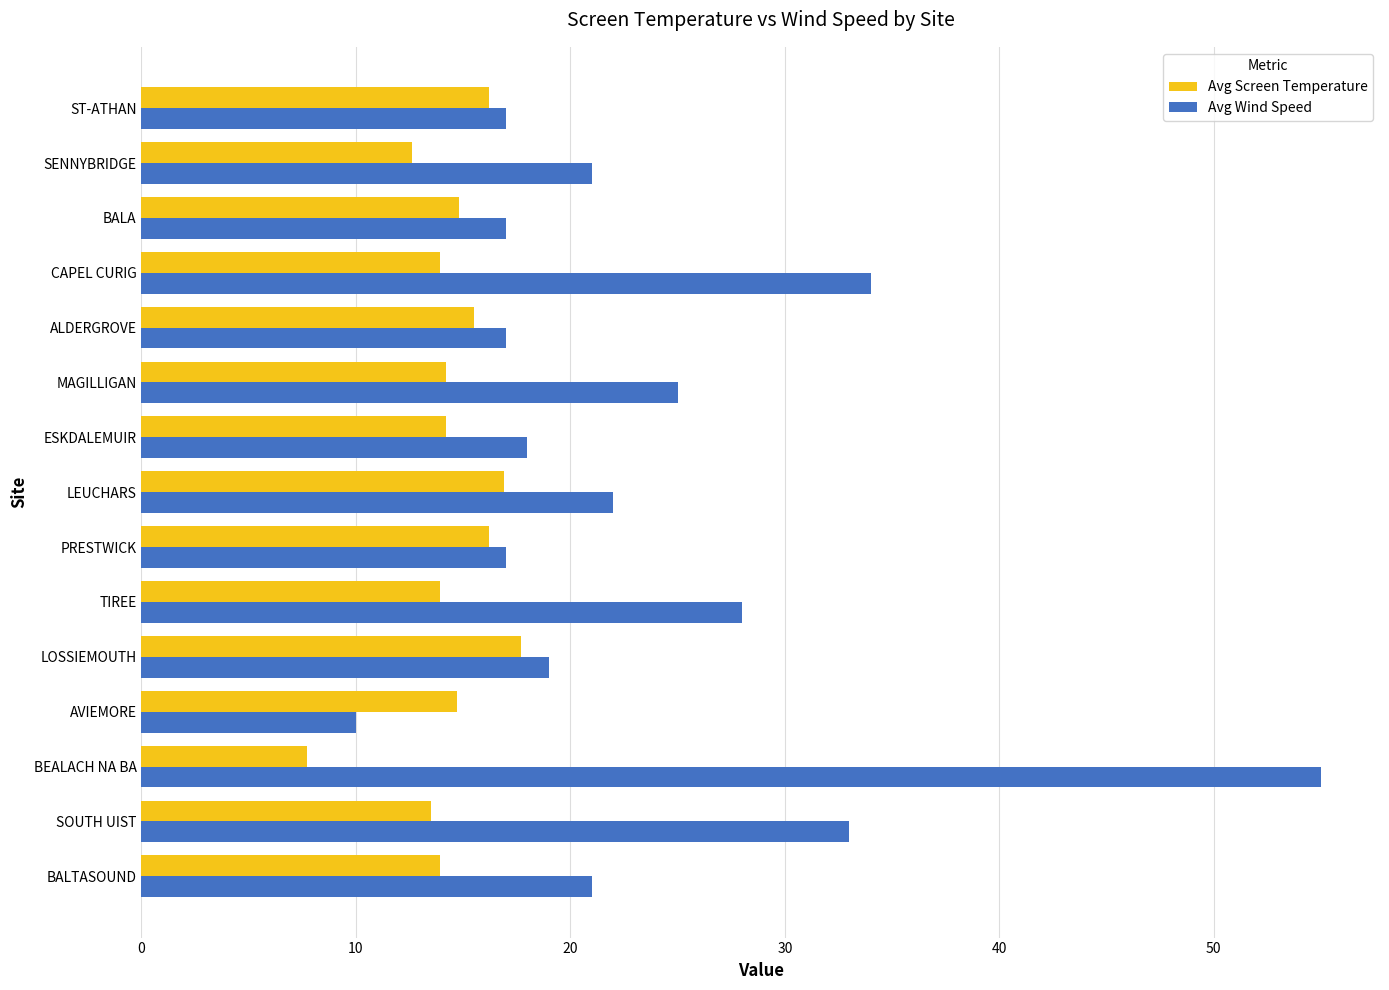

Is it true that Avg Wind Speed equals 11.0 at SOUTH UIST?

False